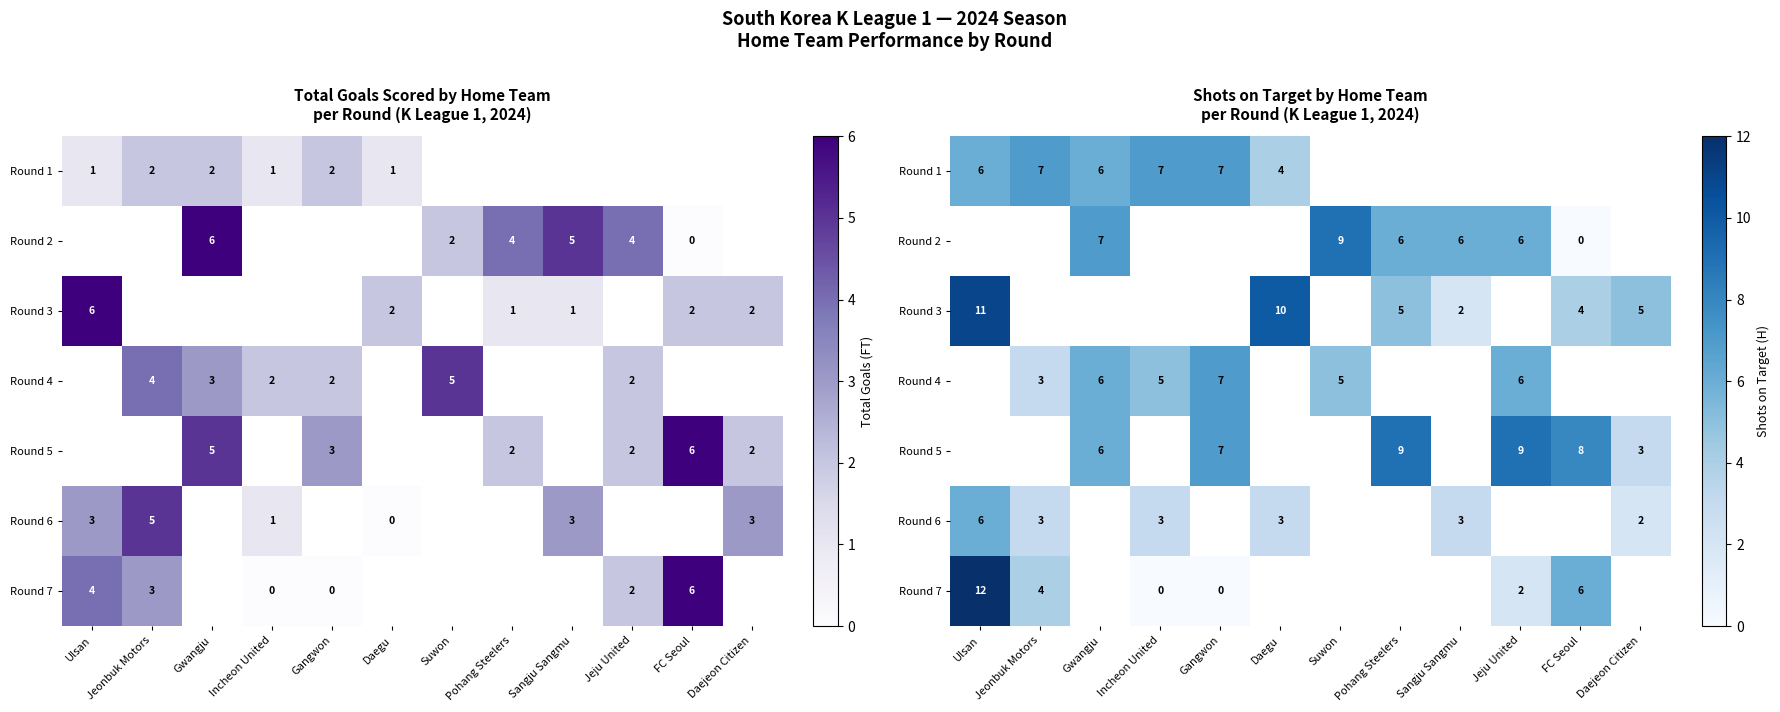

The value of Round 2 at Suwon is 9.0. True or false?

True